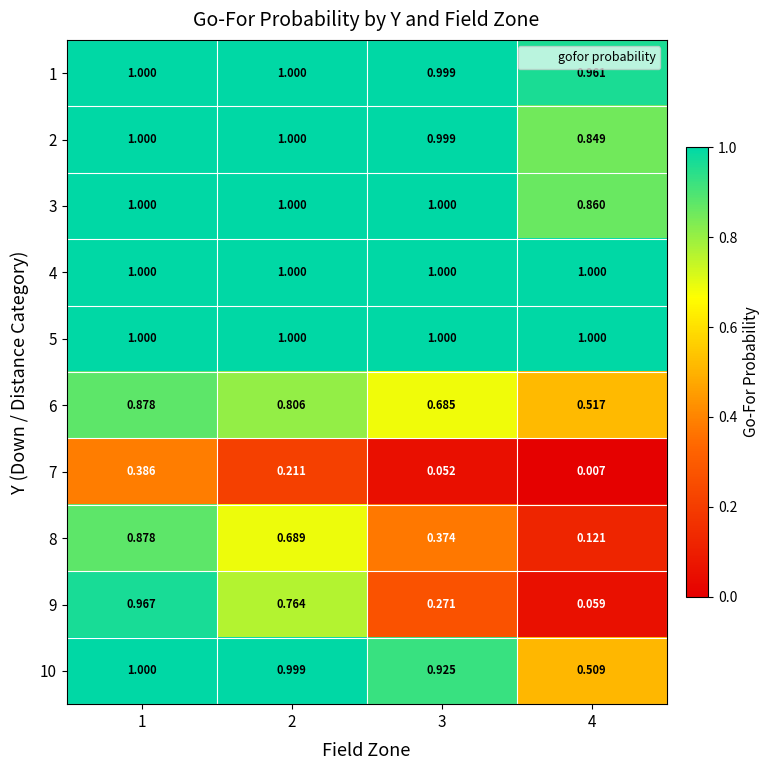

What is the greatest value displayed?

1.0